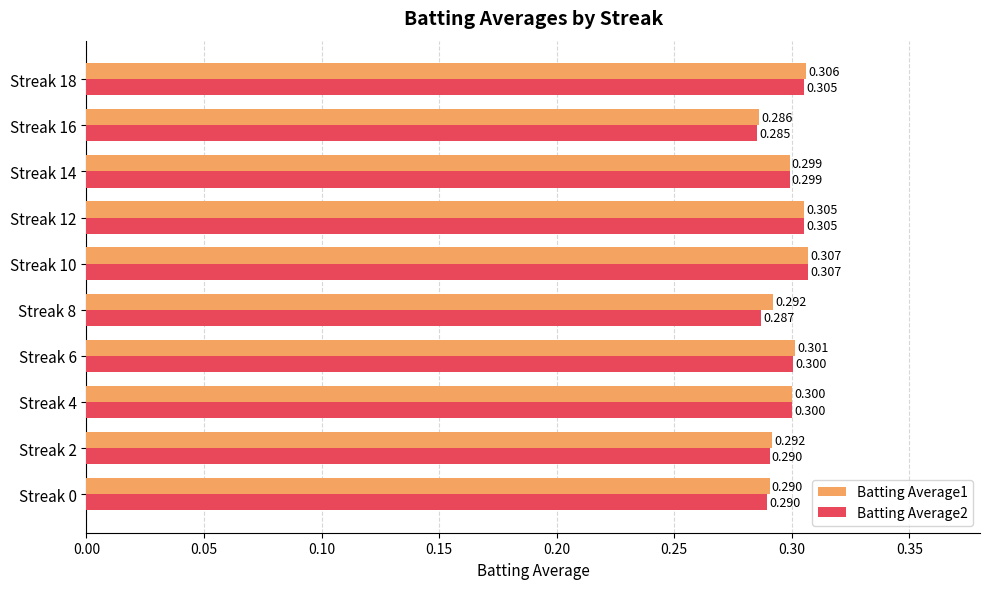

Which category has the highest value in the Batting Average1 series?

Streak 10